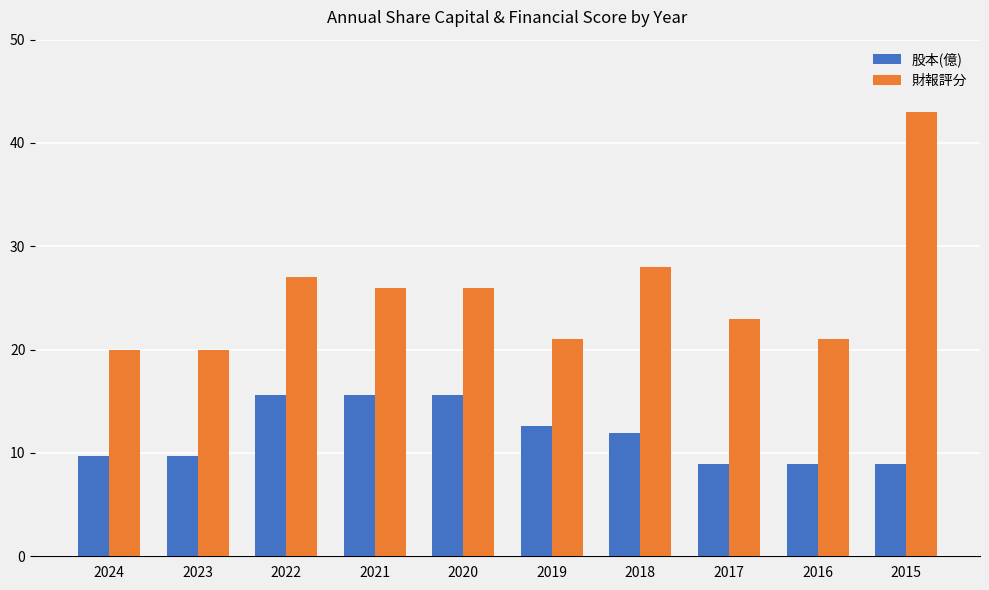

Which series has the largest total across all categories?

財報評分